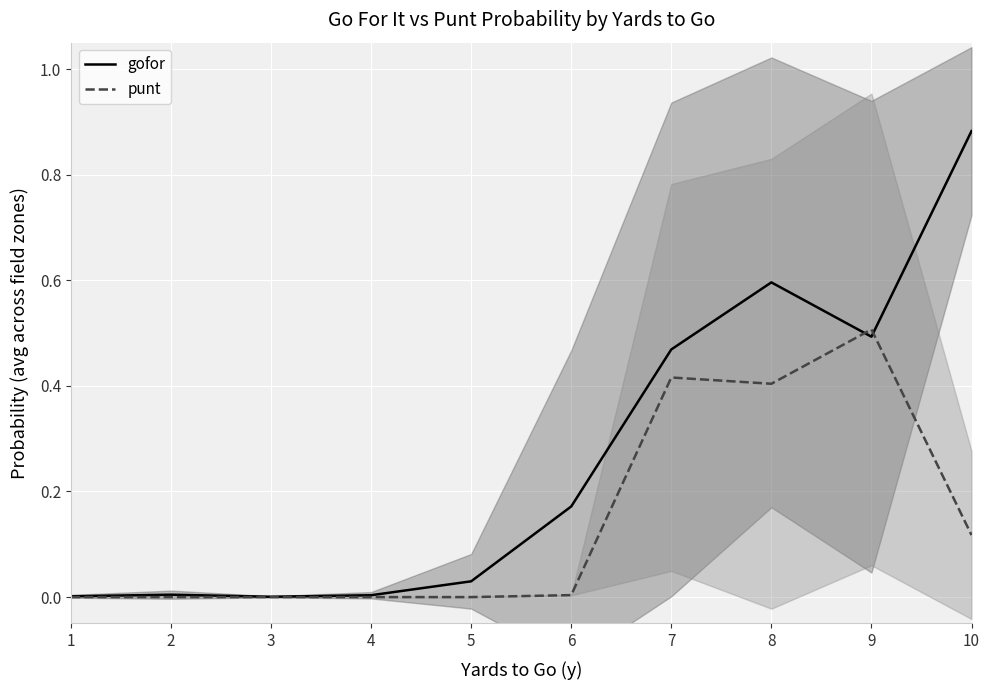

Read the gofor value at 10.

0.9